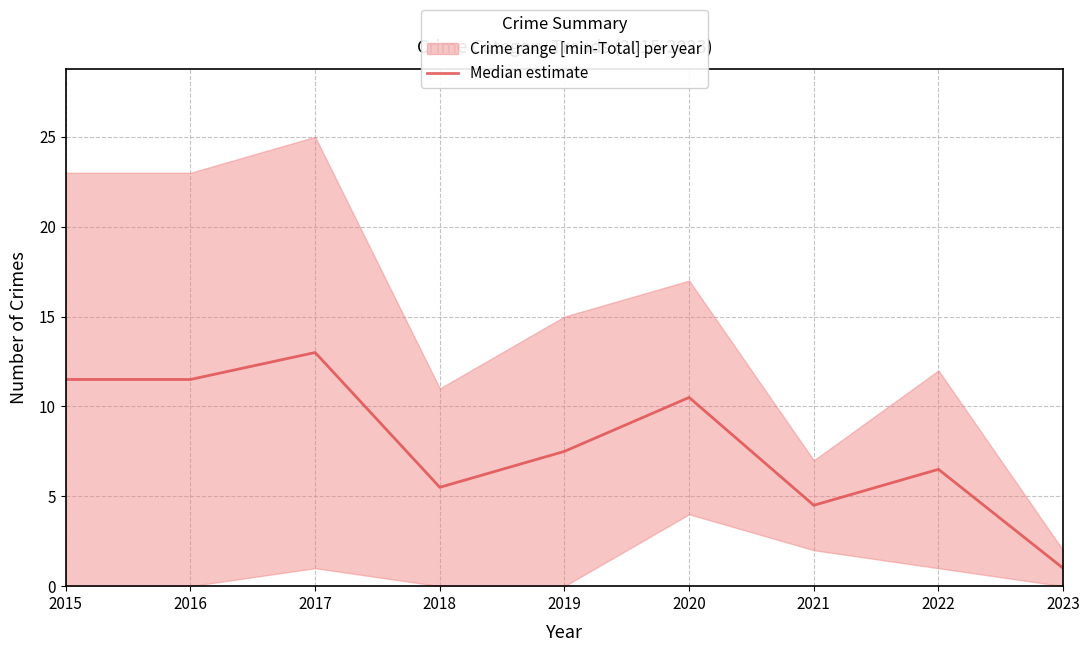

Which label corresponds to the smallest value in the chart?

2023